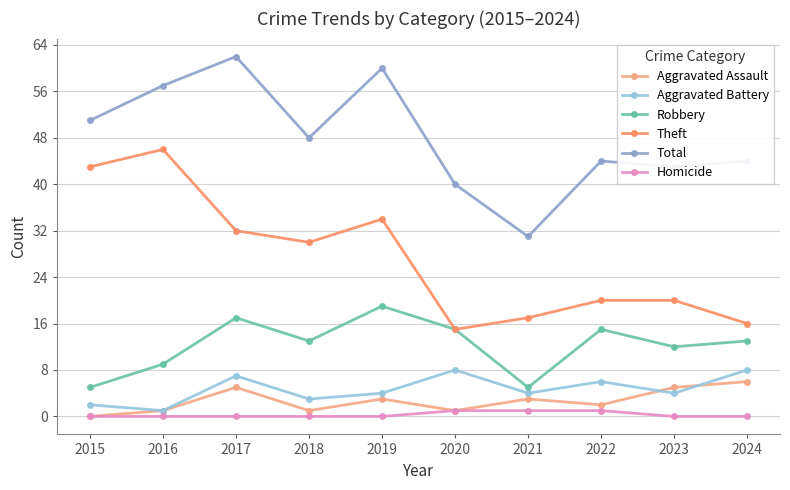

What is the value of the Total point at the 10th from the left?

44